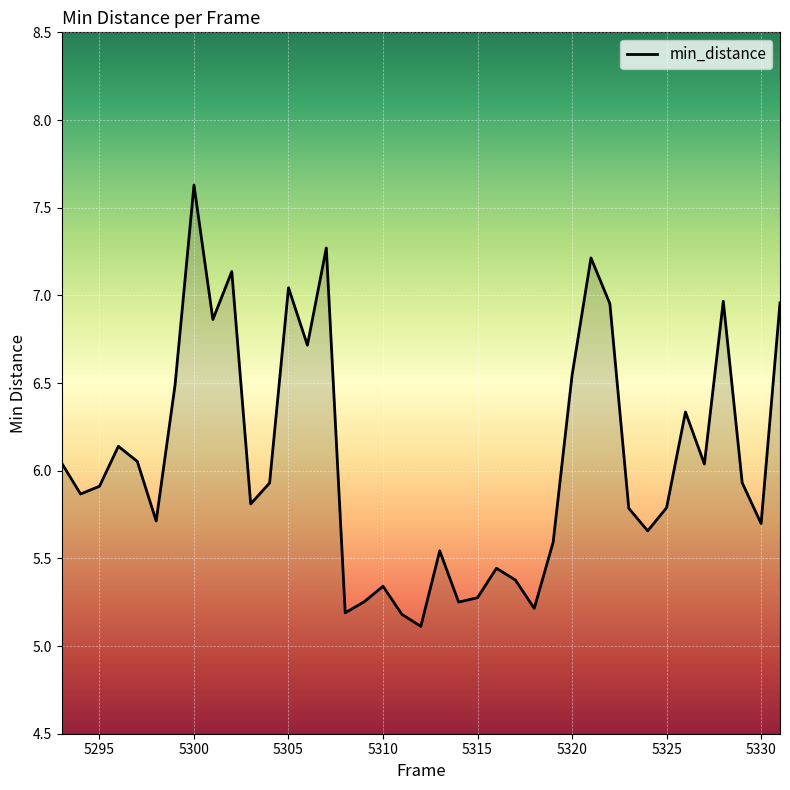

What is the difference between the second highest and second lowest values?

2.1